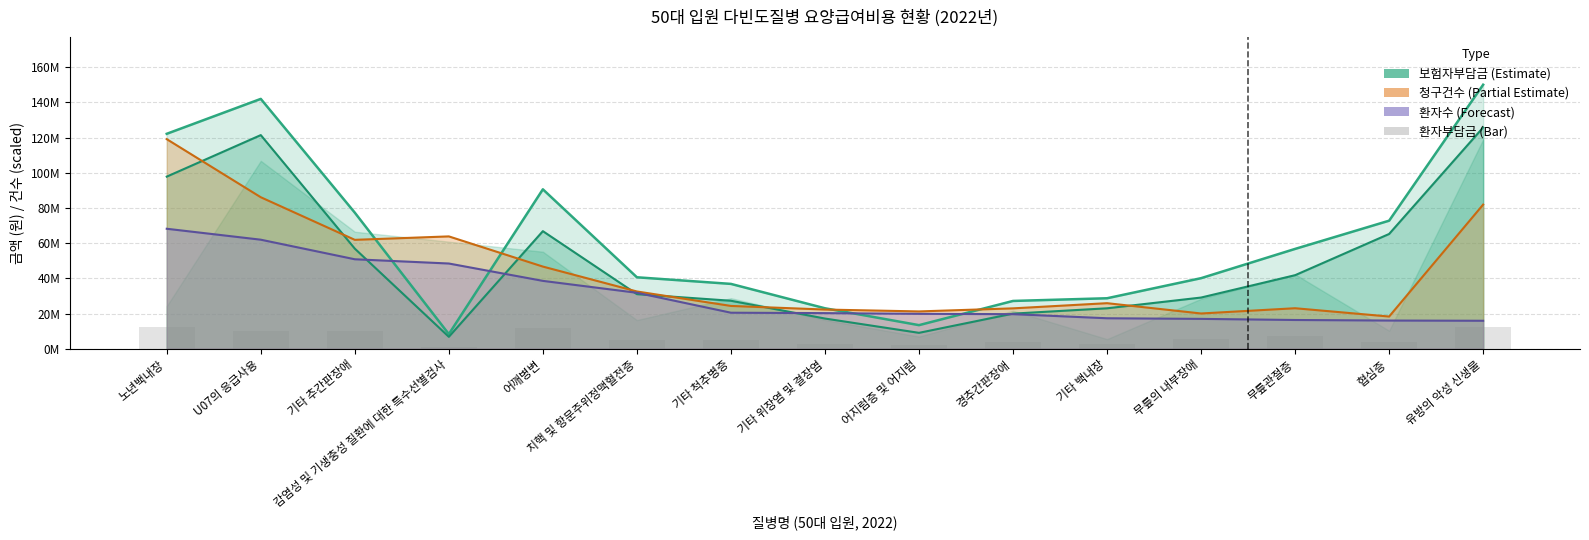

Which category has the highest value in the 청구건수 (×1,000) series?

노년백내장